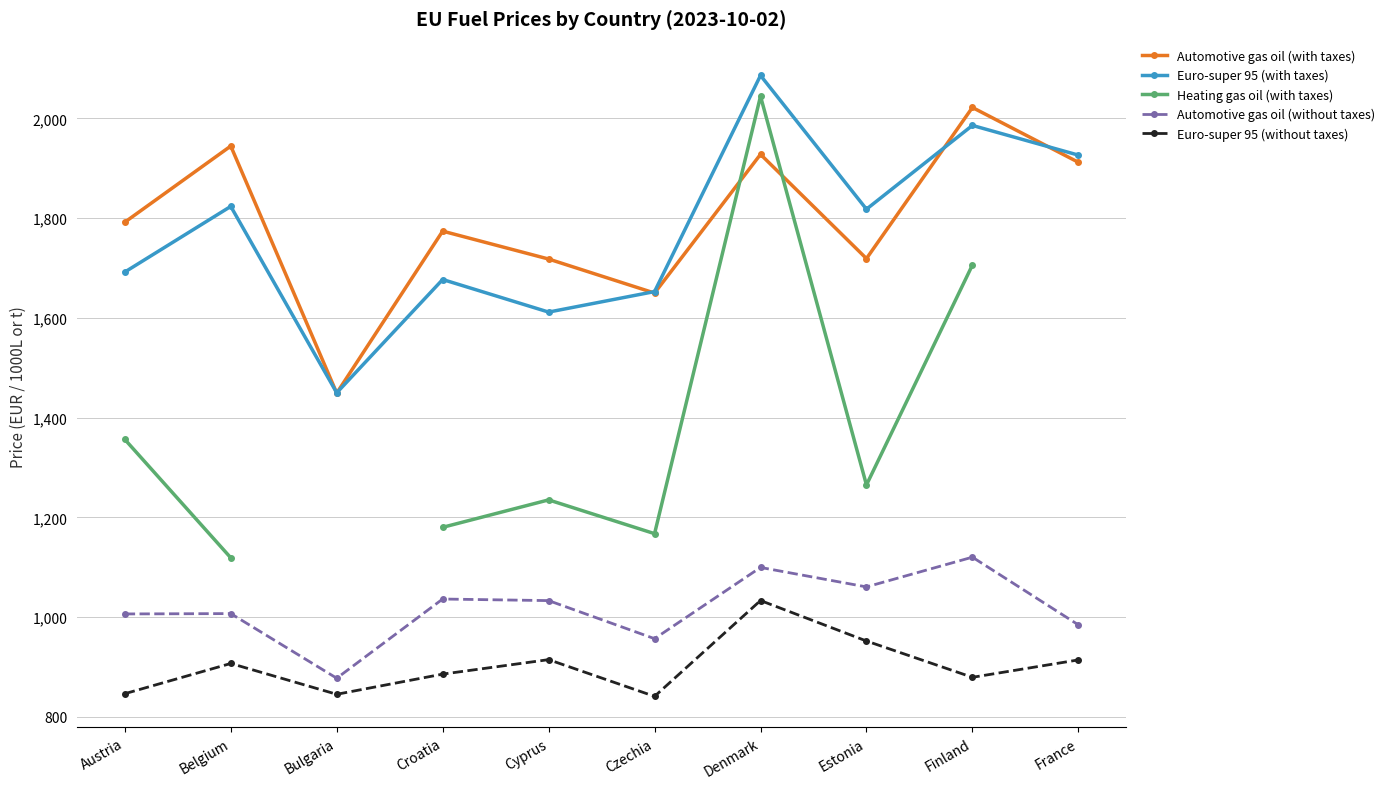

What is the lowest value of the Euro-super 95 (without taxes) series?

841.0